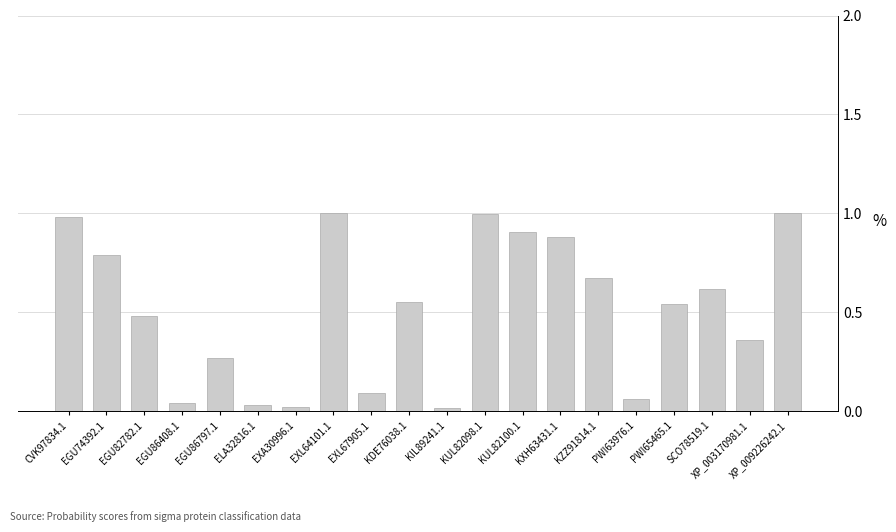

Between EGU74392.1 and KXH63431.1, which is larger?

KXH63431.1